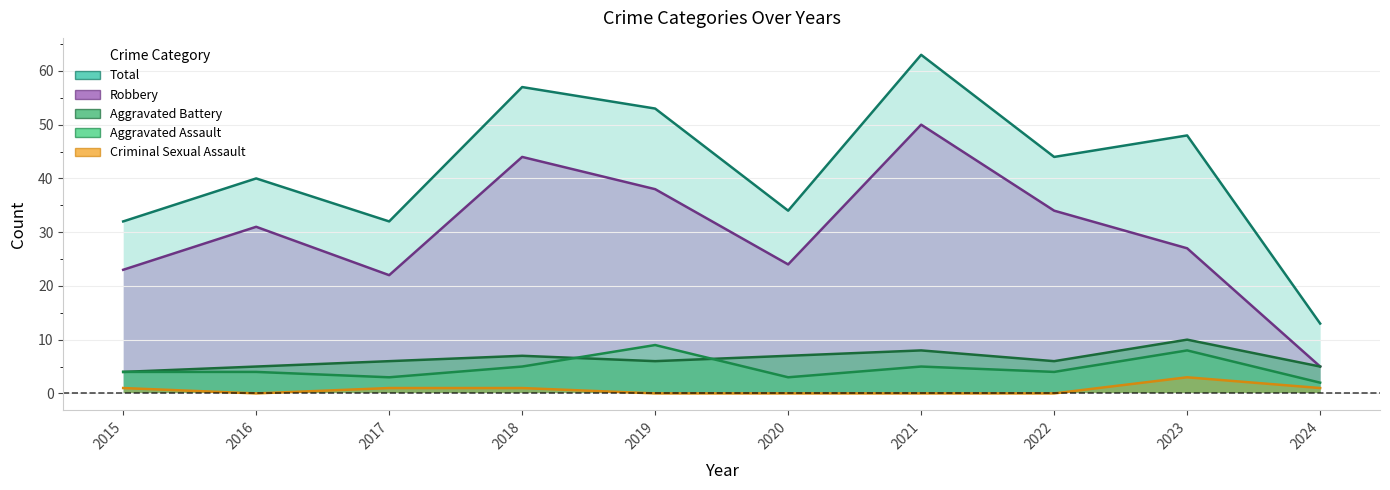

At which category does Criminal Sexual Assault reach its first local peak?

2023